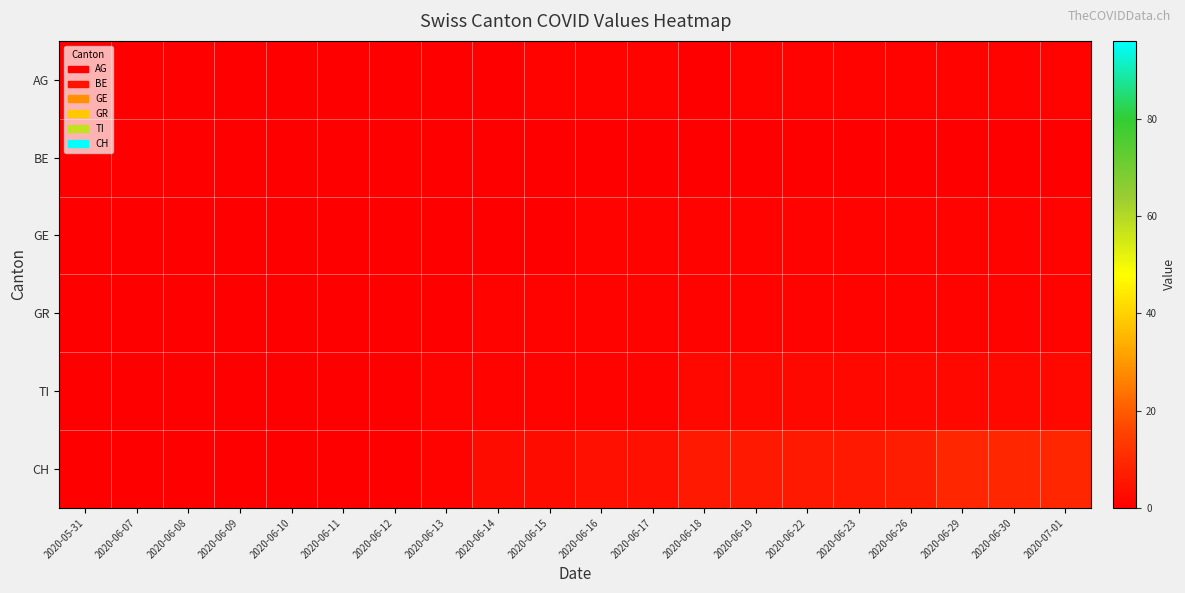

Which series has the largest range (max minus min)?

CH